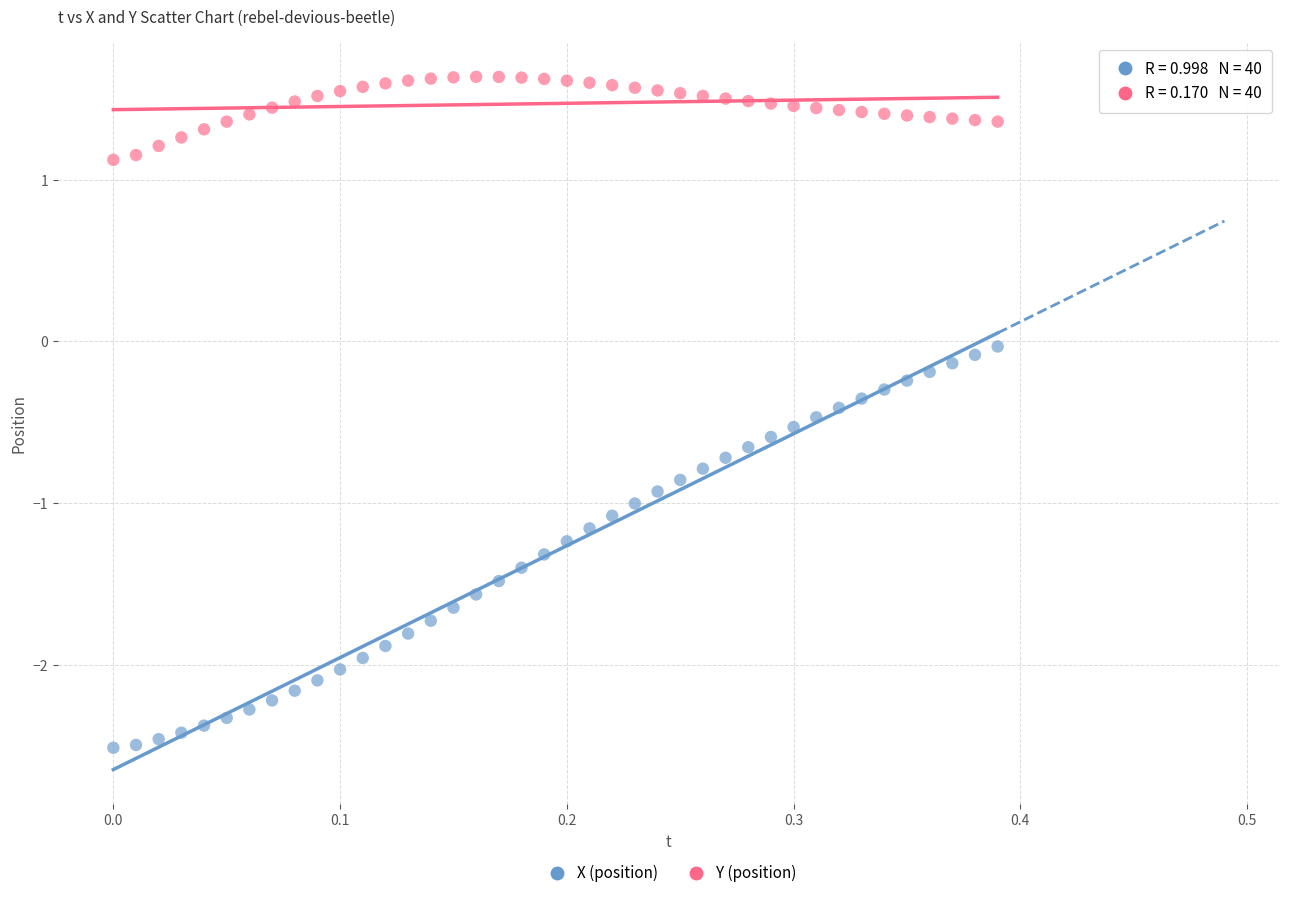

Across all data points, what is the range of X values (max minus min)?

0.4